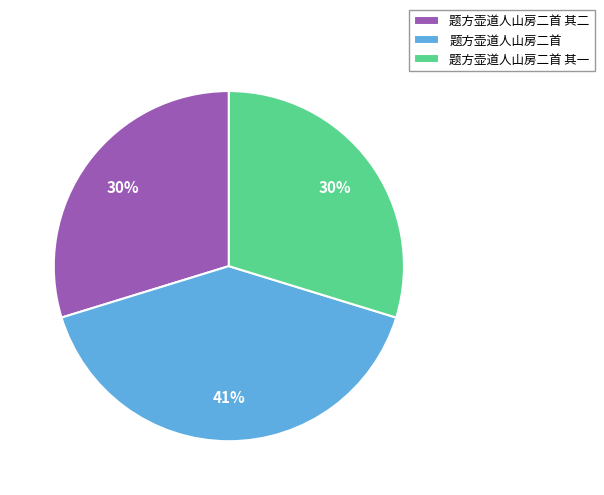

Count the number of slices in the pie.

3